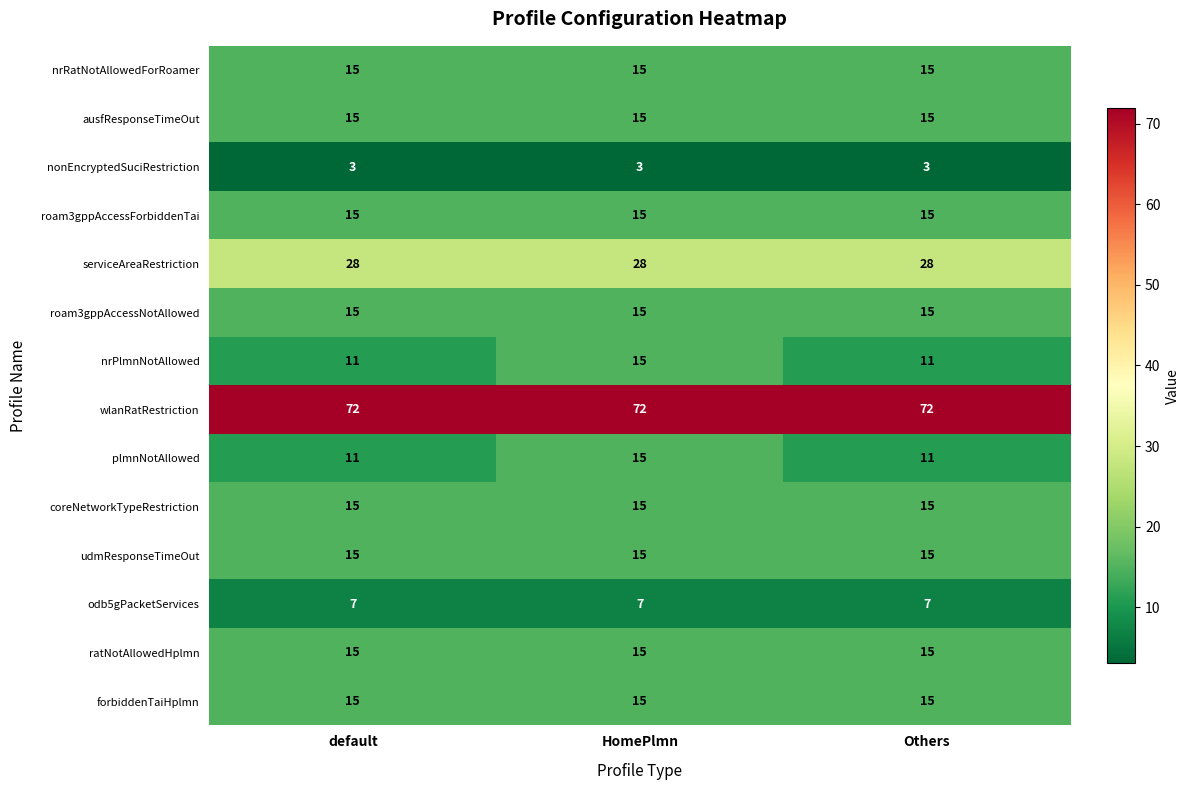

What is the maximum value shown in the chart?

72